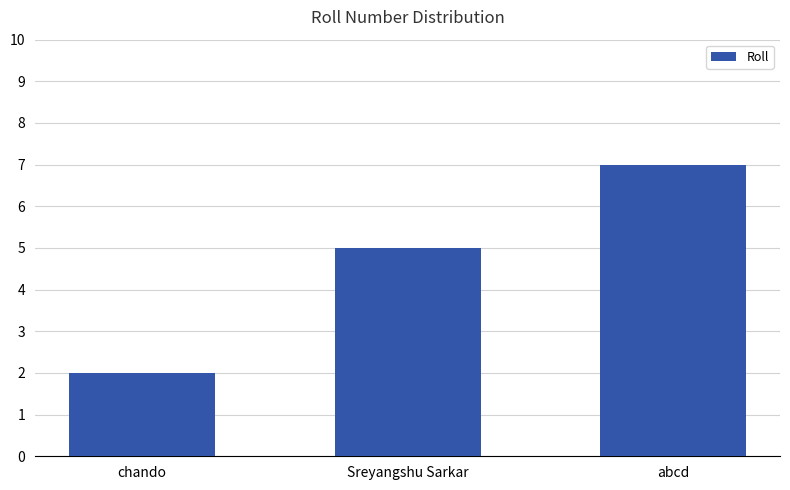

How many categories are shown in the chart?

3